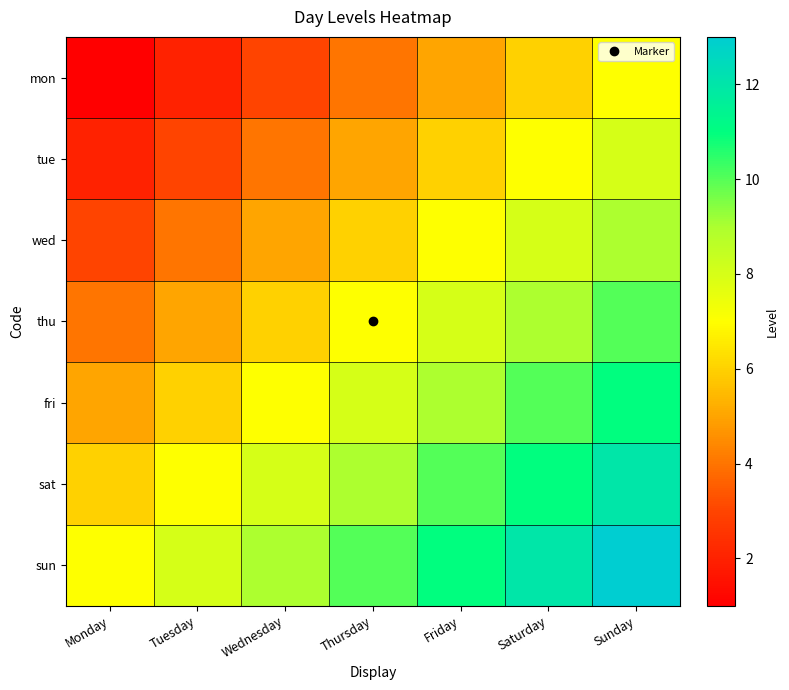

Reading left to right, transcribe all the data shown in this chart.

mon: Monday=1	Tuesday=2	Wednesday=3	Thursday=4	Friday=5	Saturday=6	Sunday=7
tue: Monday=2	Tuesday=3	Wednesday=4	Thursday=5	Friday=6	Saturday=7	Sunday=8
wed: Monday=3	Tuesday=4	Wednesday=5	Thursday=6	Friday=7	Saturday=8	Sunday=9
thu: Monday=4	Tuesday=5	Wednesday=6	Thursday=7	Friday=8	Saturday=9	Sunday=10
fri: Monday=5	Tuesday=6	Wednesday=7	Thursday=8	Friday=9	Saturday=10	Sunday=11
sat: Monday=6	Tuesday=7	Wednesday=8	Thursday=9	Friday=10	Saturday=11	Sunday=12
sun: Monday=7	Tuesday=8	Wednesday=9	Thursday=10	Friday=11	Saturday=12	Sunday=13